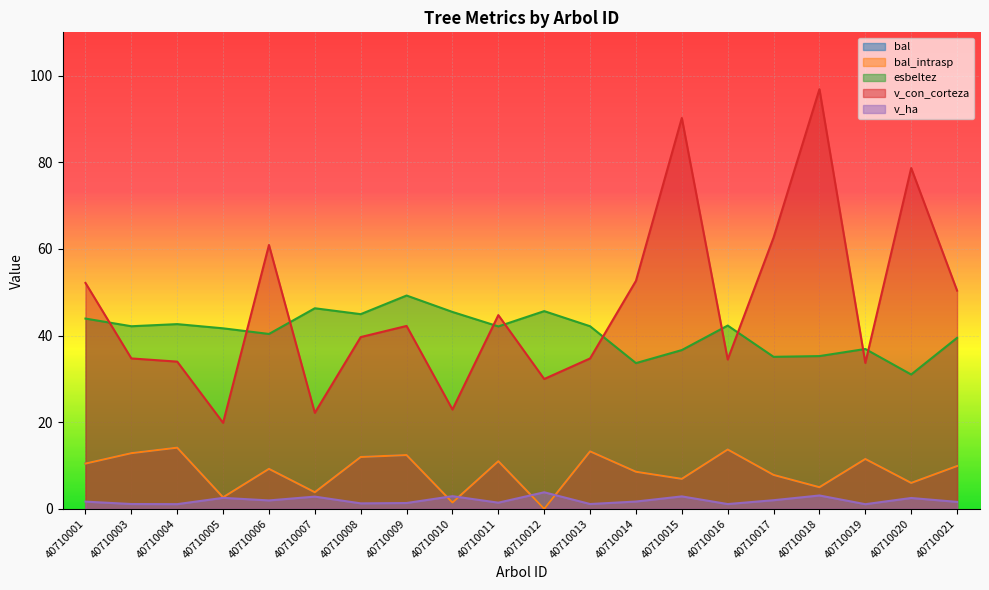

How many intersections are there between v_con_corteza and esbeltez?

10